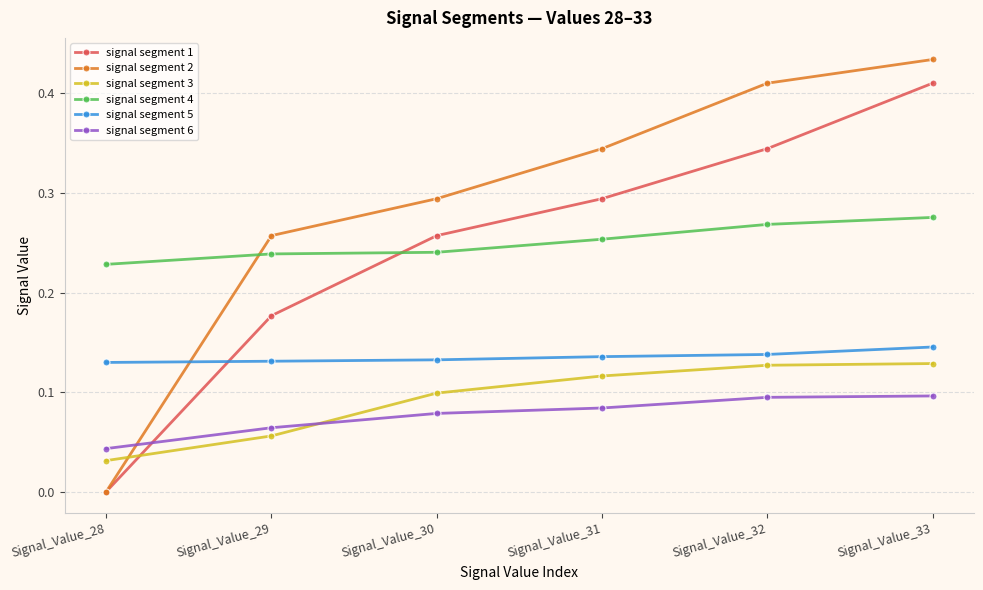

What are all the series names shown in the legend?

signal segment 1, signal segment 2, signal segment 3, signal segment 4, signal segment 5, signal segment 6